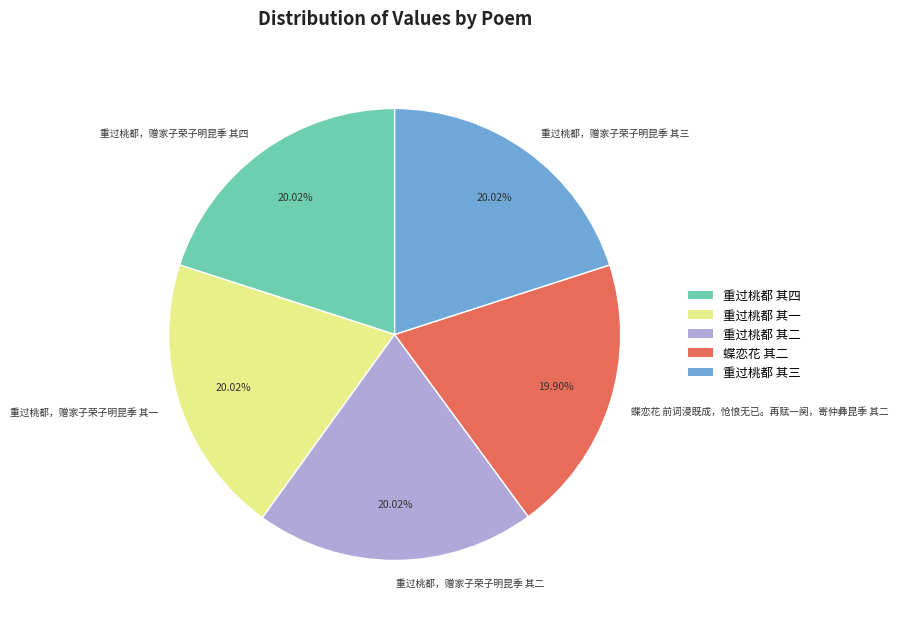

To the nearest percent, what percentage of the pie is 重过桃都，赠家子荣子明昆季 其二?

20%